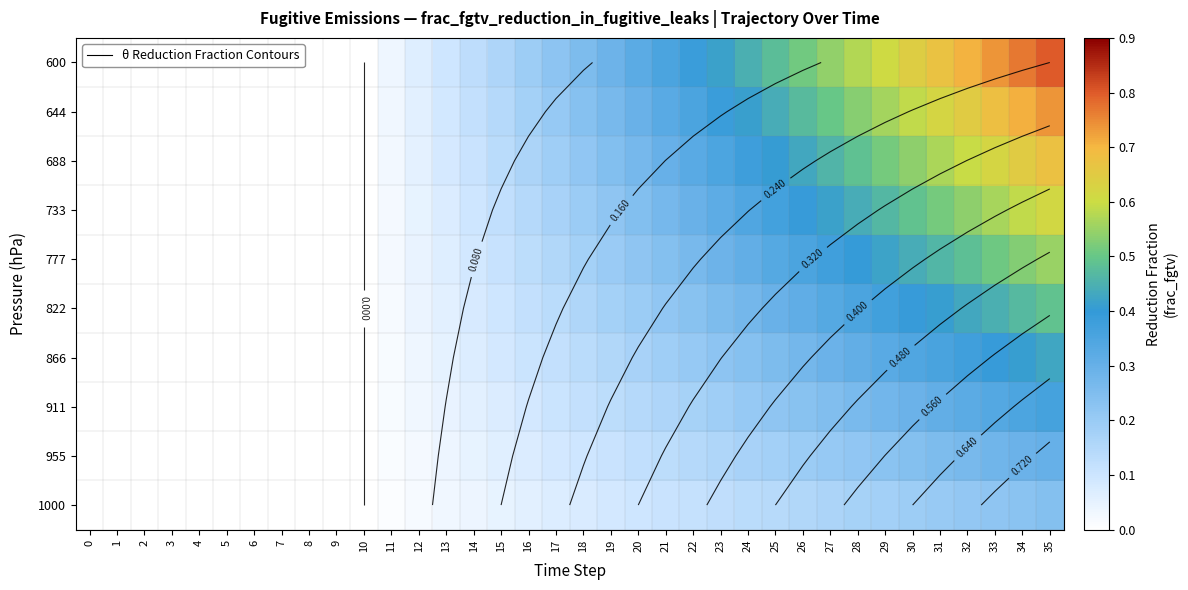

What is the difference between the highest and lowest values at 23?

0.3